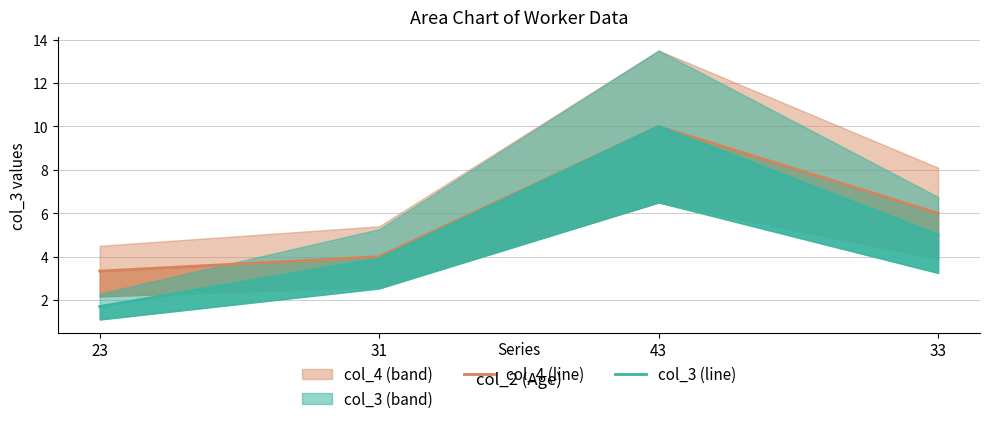

List the series in order of their peak value, lowest first.

col_4 (line), col_3 (line)